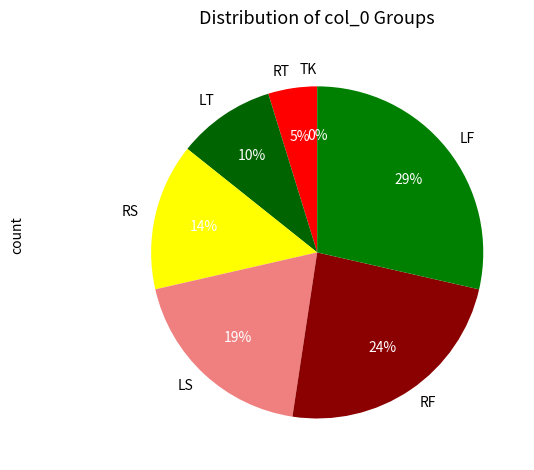

Is it true that LF is 42% of the pie?

False